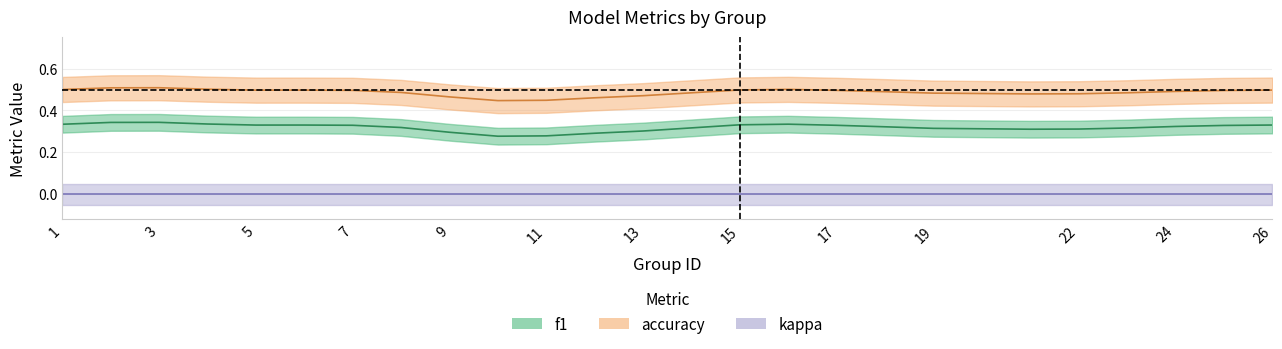

Which series has the largest total across all categories?

accuracy